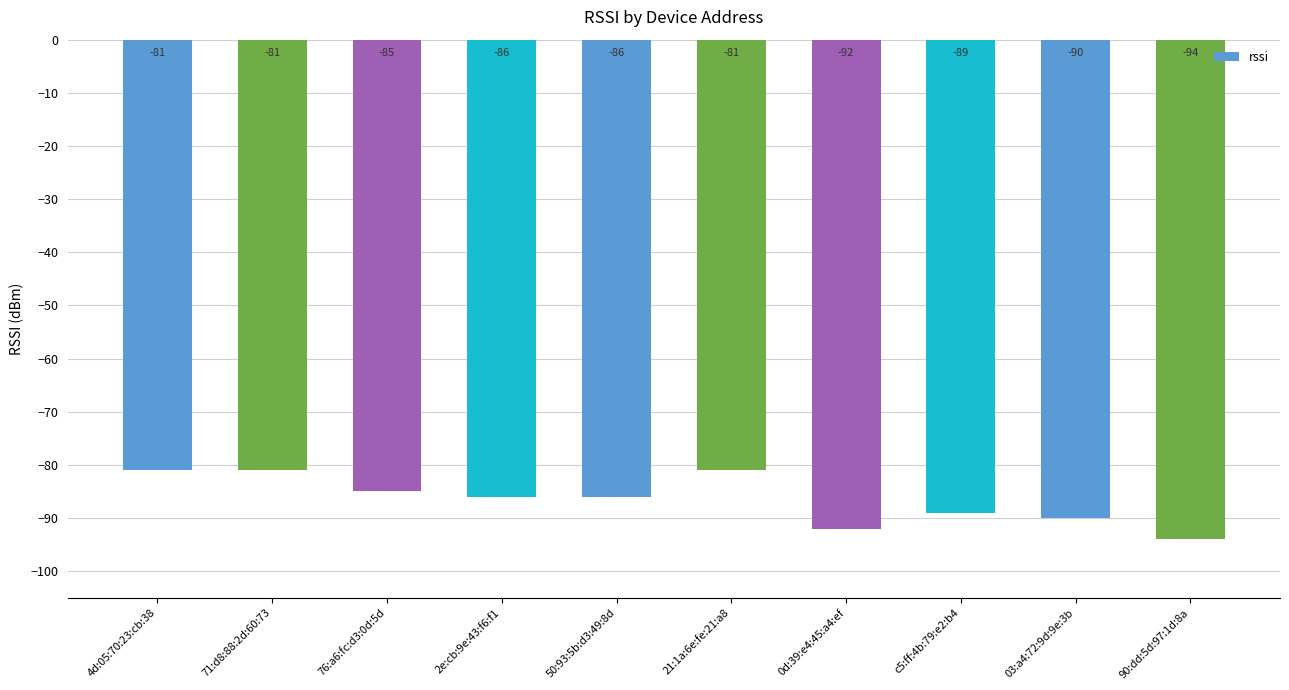

Which has a higher value, 50:93:5b:d3:49:8d or 03:a4:72:9d:9e:3b?

50:93:5b:d3:49:8d